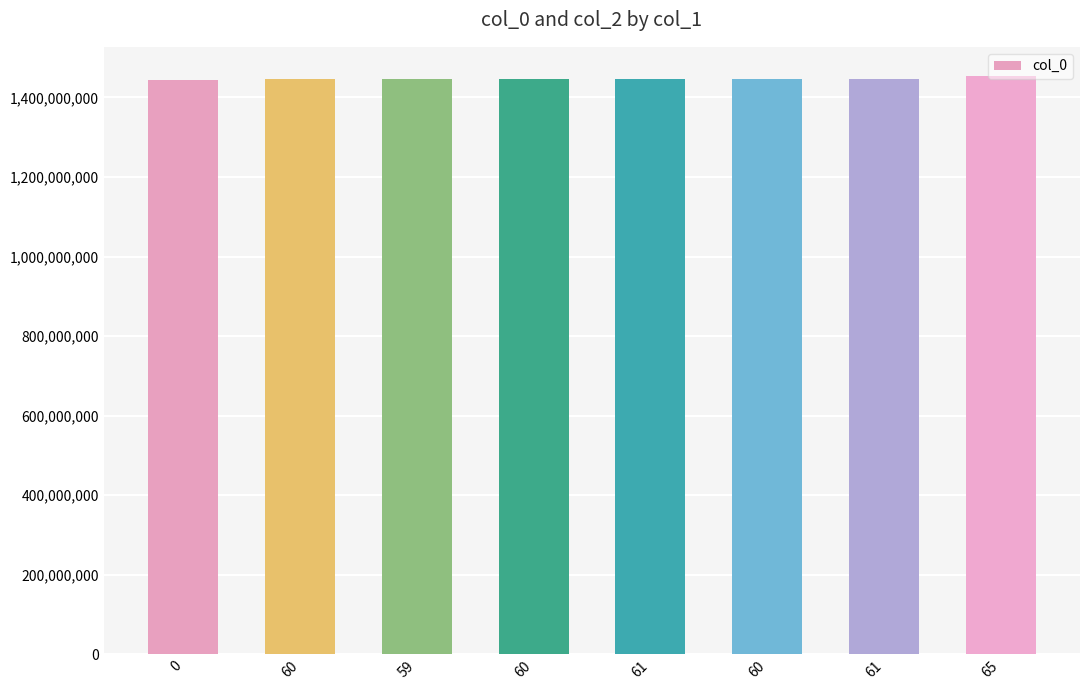

The chart shows a value of 1446502094 at 60. True or false?

True